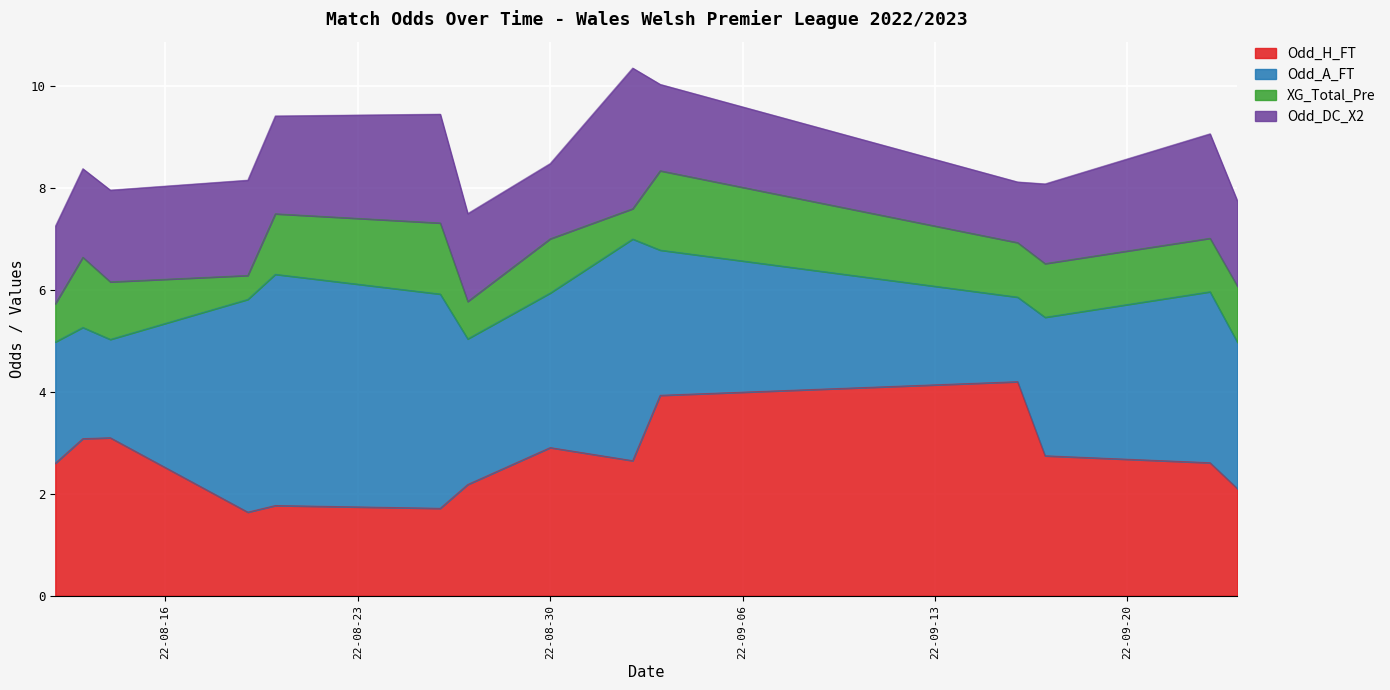

True or false: XG_Total_Pre has a value of 1.5 at 2022-08-13.

False